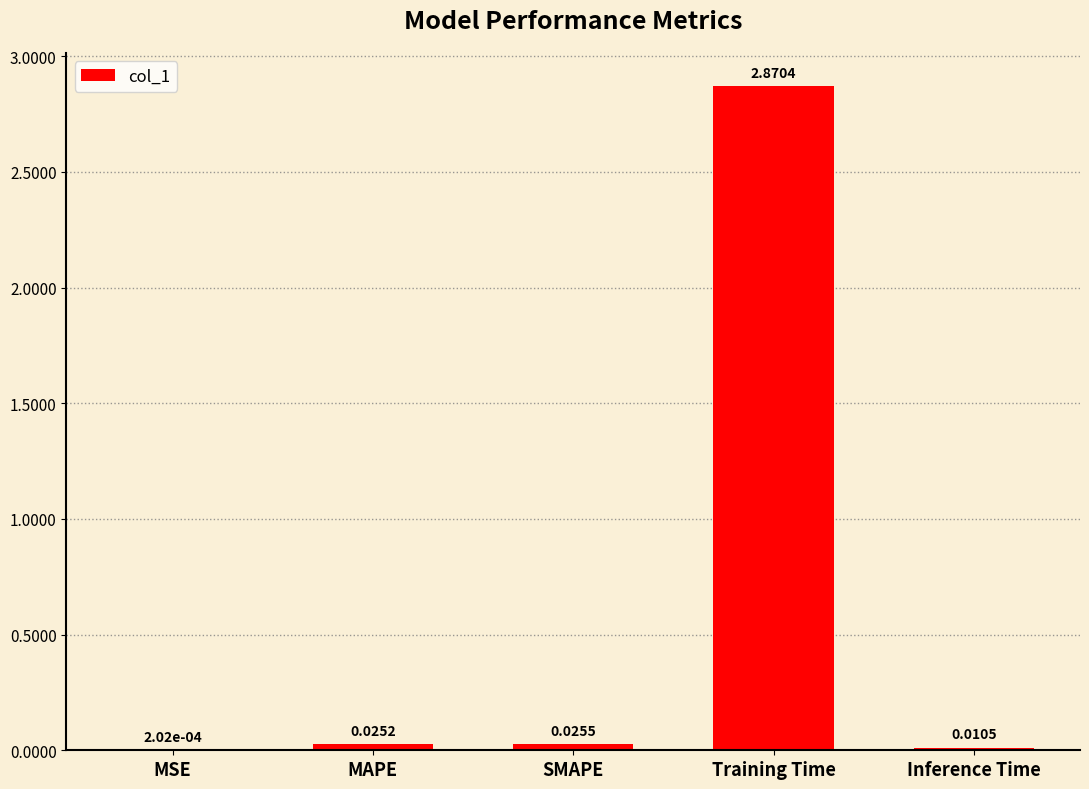

Count the number of data series in this chart.

1